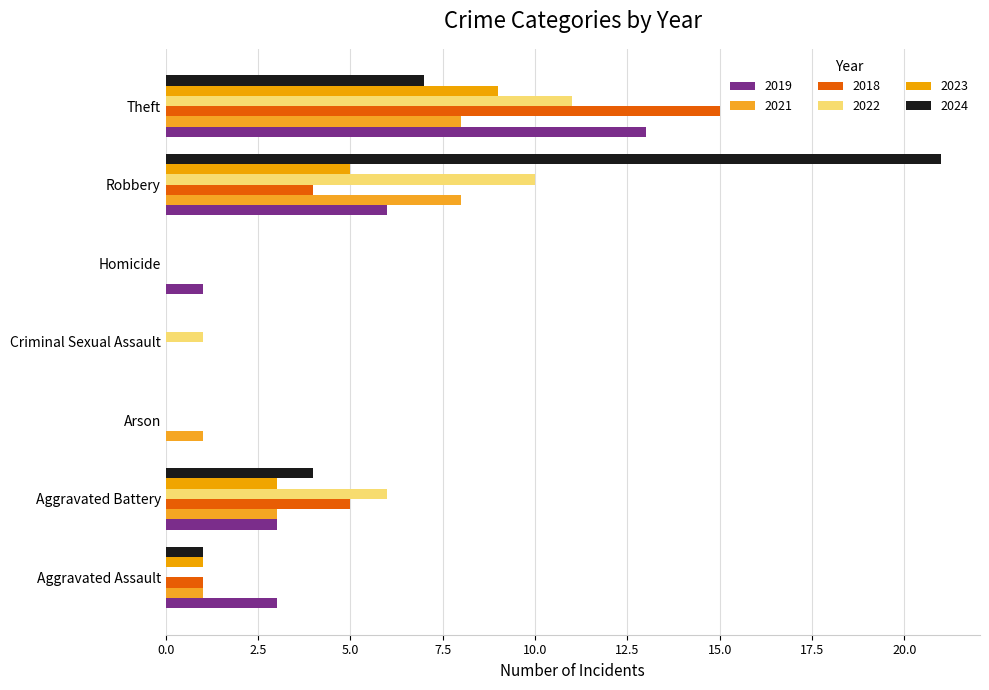

List the series in order of their peak value, highest first.

2024, 2018, 2019, 2022, 2023, 2021